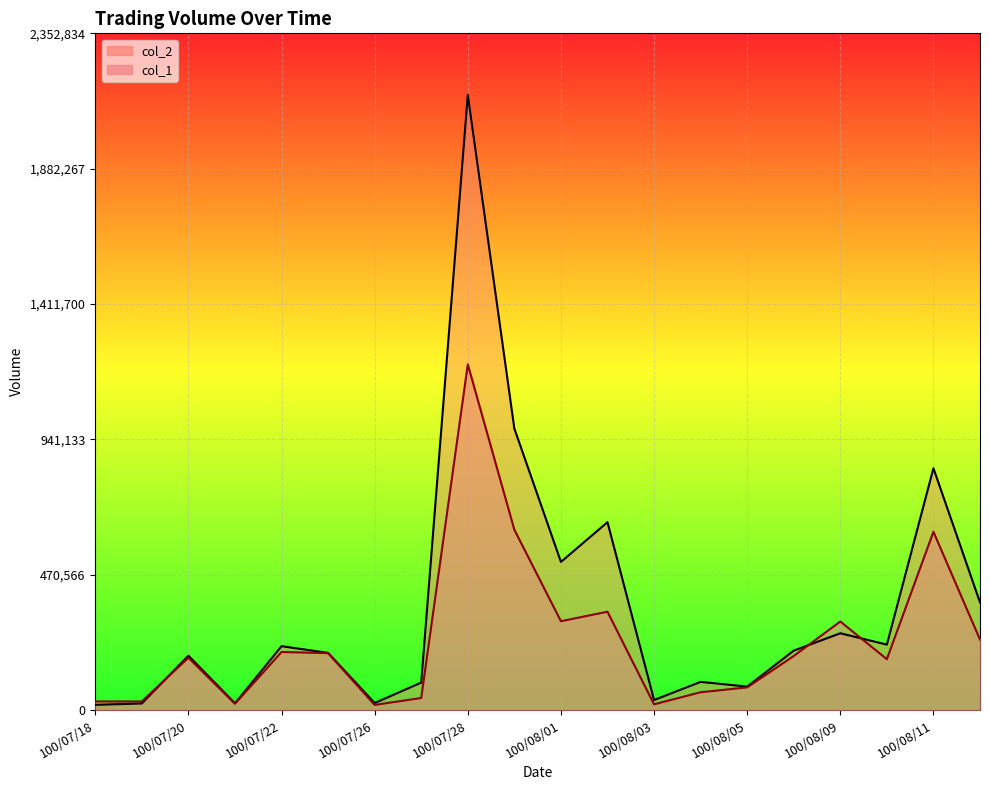

Reading left to right, extract all data points from this chart.

col_1: 100/07/18=30000	100/07/19=30000	100/07/20=182000	100/07/21=22000	100/07/22=202000	100/07/25=198000	100/07/26=18000	100/07/27=42000	100/07/28=1202000	100/07/29=627000	100/08/01=309000	100/08/02=342000	100/08/03=20000	100/08/04=62000	100/08/05=79000	100/08/08=188000	100/08/09=308000	100/08/10=177000	100/08/11=620000	100/08/12=245000
col_2: 100/07/18=18300	100/07/19=23000	100/07/20=189230	100/07/21=23600	100/07/22=222180	100/07/25=198910	100/07/26=24610	100/07/27=95550	100/07/28=2138940	100/07/29=978640	100/08/01=515130	100/08/02=653280	100/08/03=34900	100/08/04=98080	100/08/05=81660	100/08/08=206700	100/08/09=267080	100/08/10=227580	100/08/11=840720	100/08/12=374340